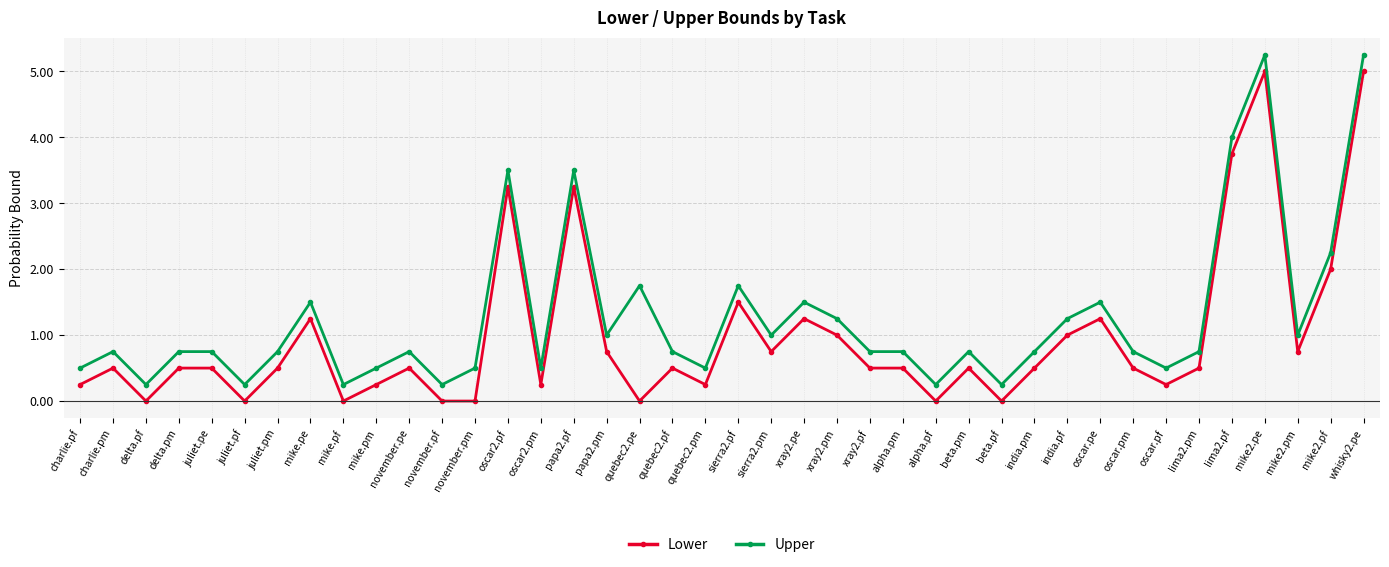

The value of Lower at lima2.pm is 0.5. True or false?

True